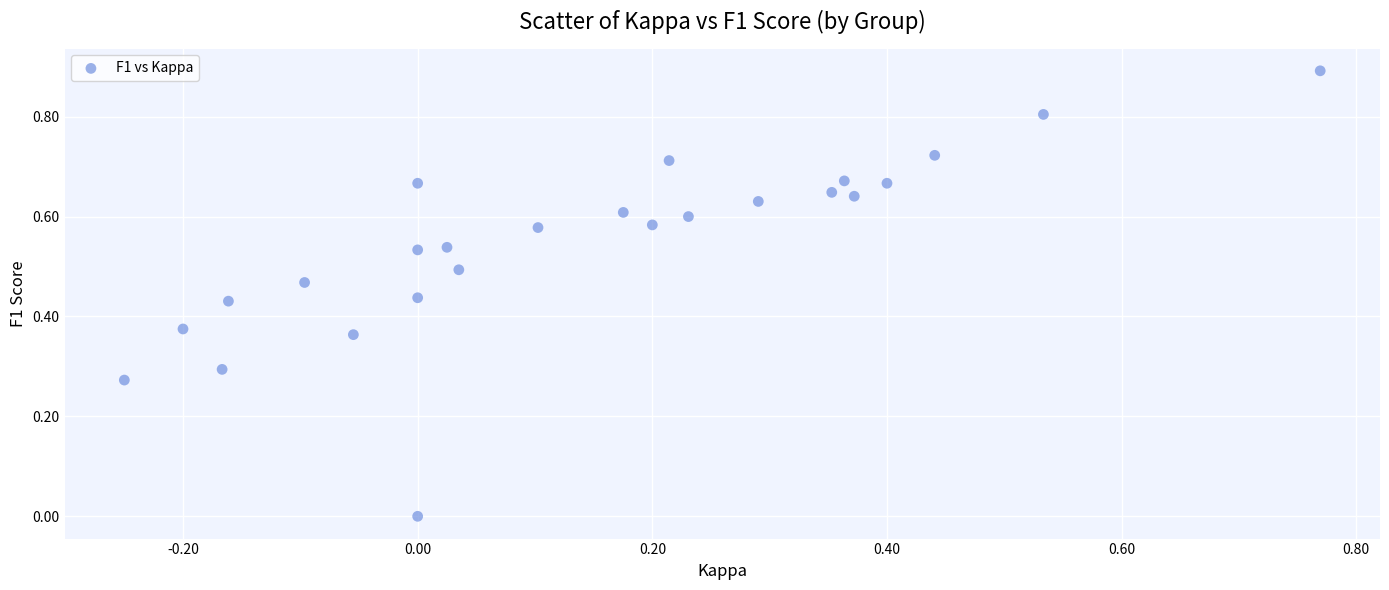

What is the range of Y values (max minus min)?

0.9